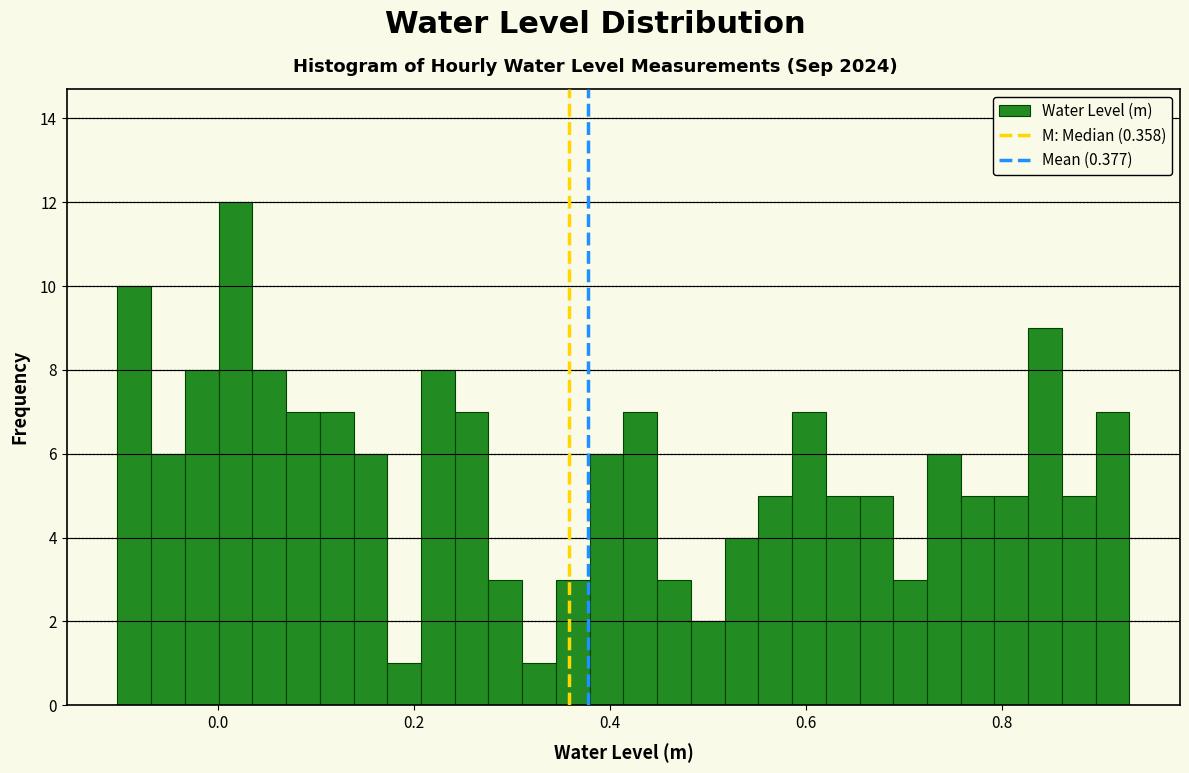

Read against the x-axis, roughly where is the centre of the tallest bar?

0.02